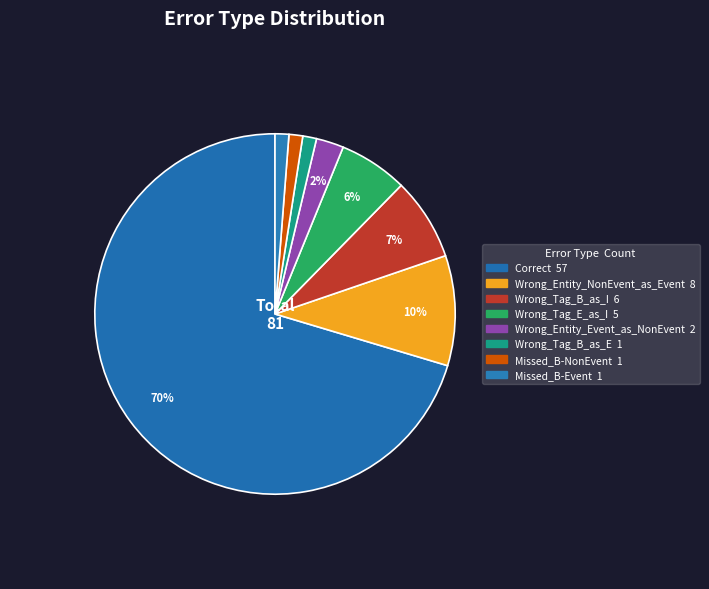

To the nearest percent, what is the combined percentage of Wrong_Entity_Event_as_NonEvent and Wrong_Tag_B_as_I?

10%